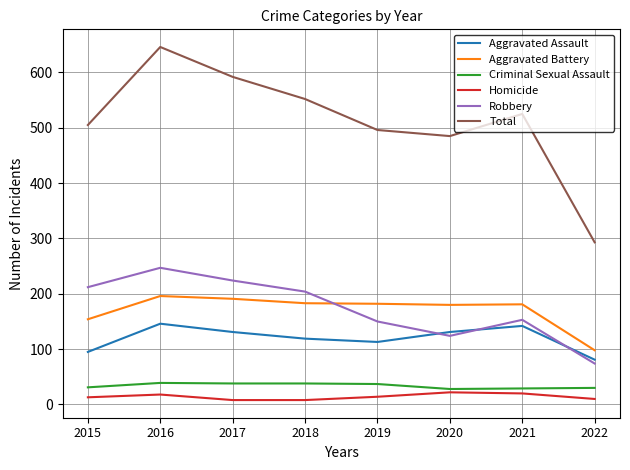

How many values in the Homicide series are below 14?

4